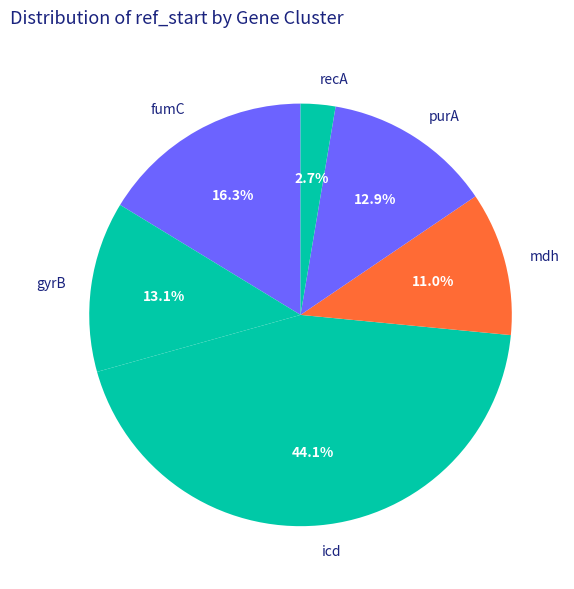

What is the largest slice in the pie chart?

icd